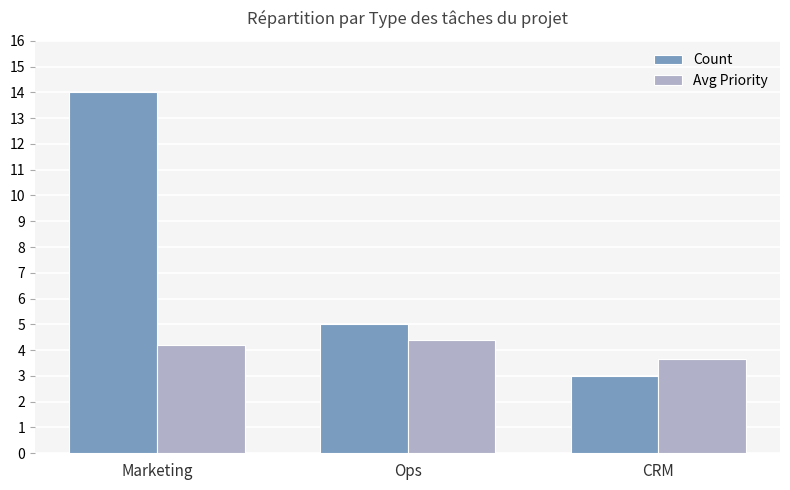

What are all the series names shown in the legend?

Count, Avg Priority